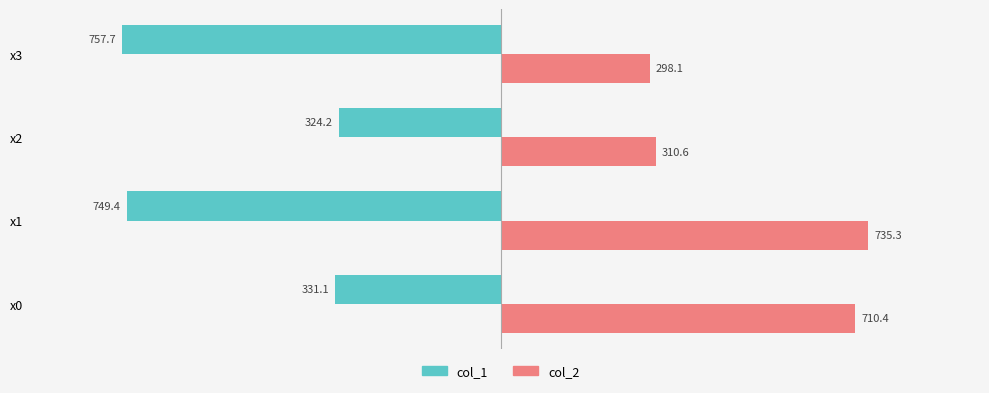

What are all the series names shown in the legend?

col_1, col_2